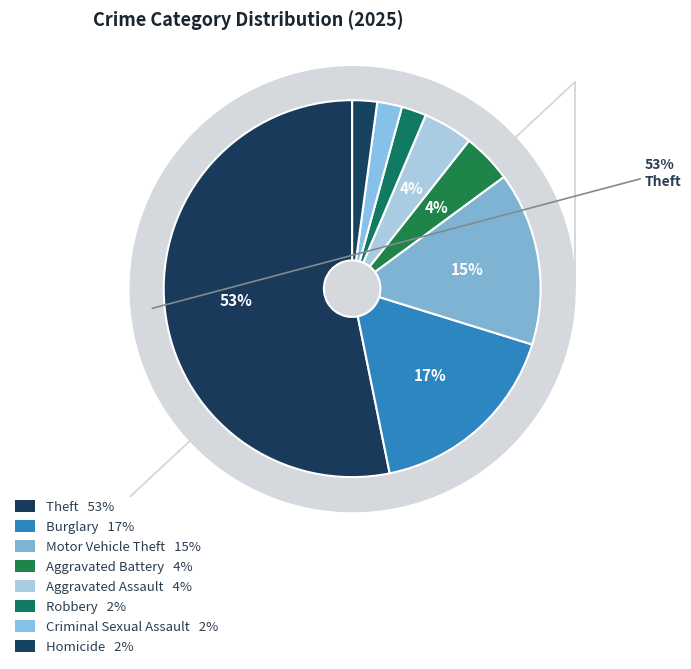

To the nearest percent, what is the difference between the Burglary and Homicide slice percentages?

15%